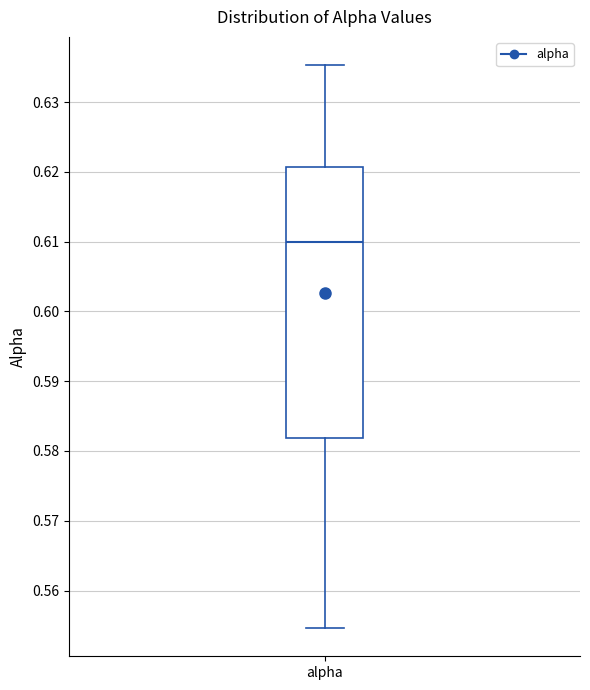

Transcribe this box plot: give where the median line is, the range the box spans, and where the two whiskers end, as read against the y-axis. The values are not printed on the chart, so give them approximately, as read against the axis.

median 0.610, box 0.582 to 0.621, whiskers 0.555 to 0.635